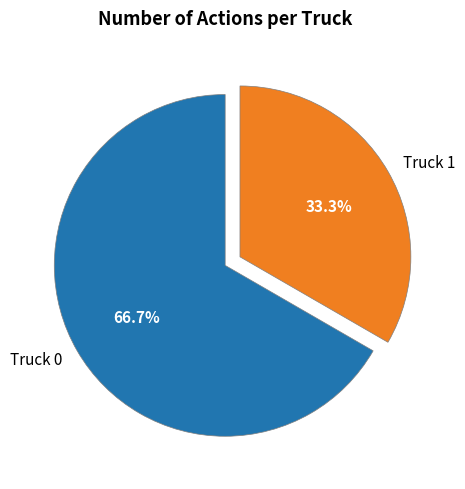

How many segments does this pie chart have?

2